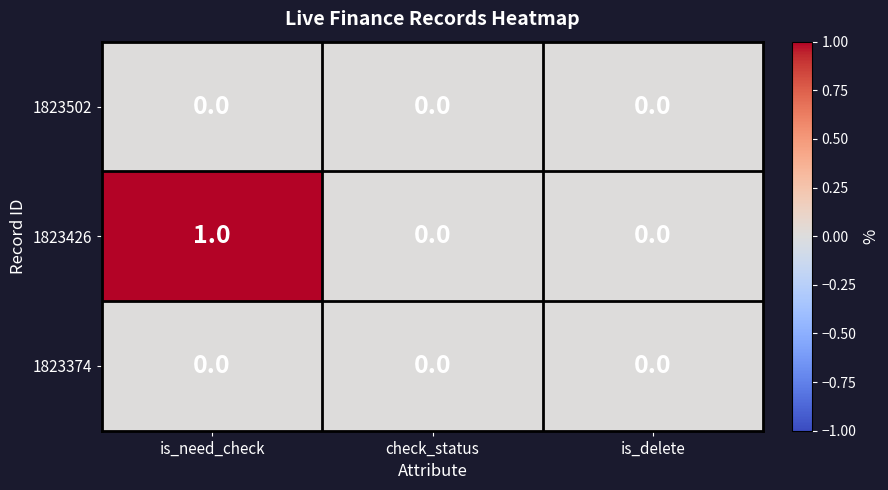

Is it true that 1823374 equals 0 at check_status?

True